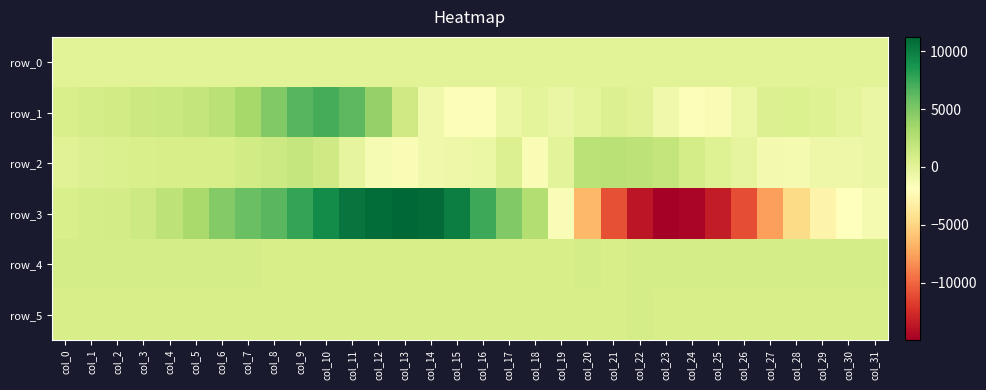

At which label does row_0 first exceed 139?

col_15